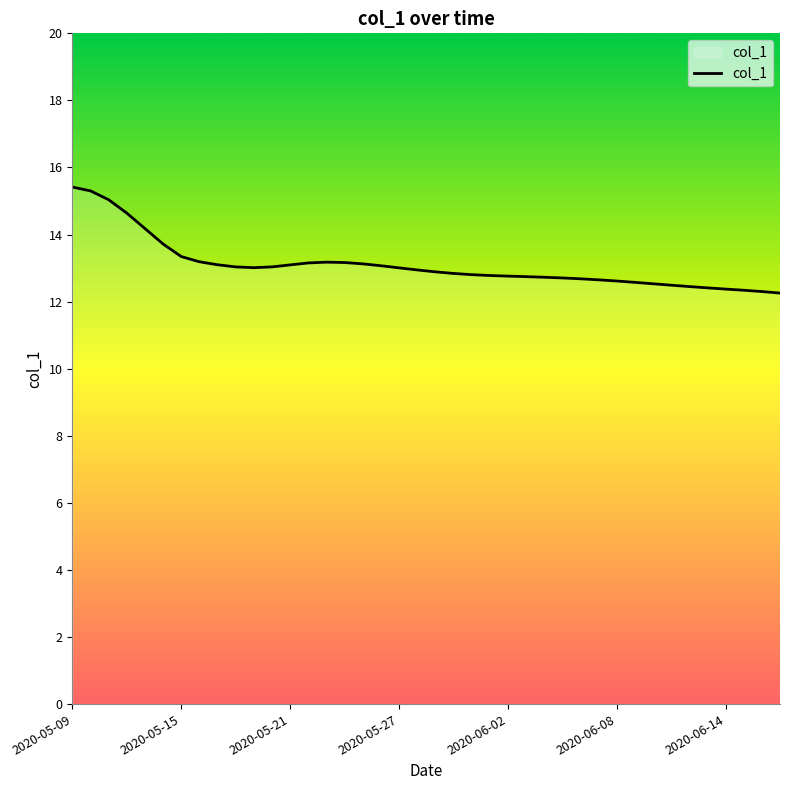

What is the difference between the maximum and minimum values?

3.2